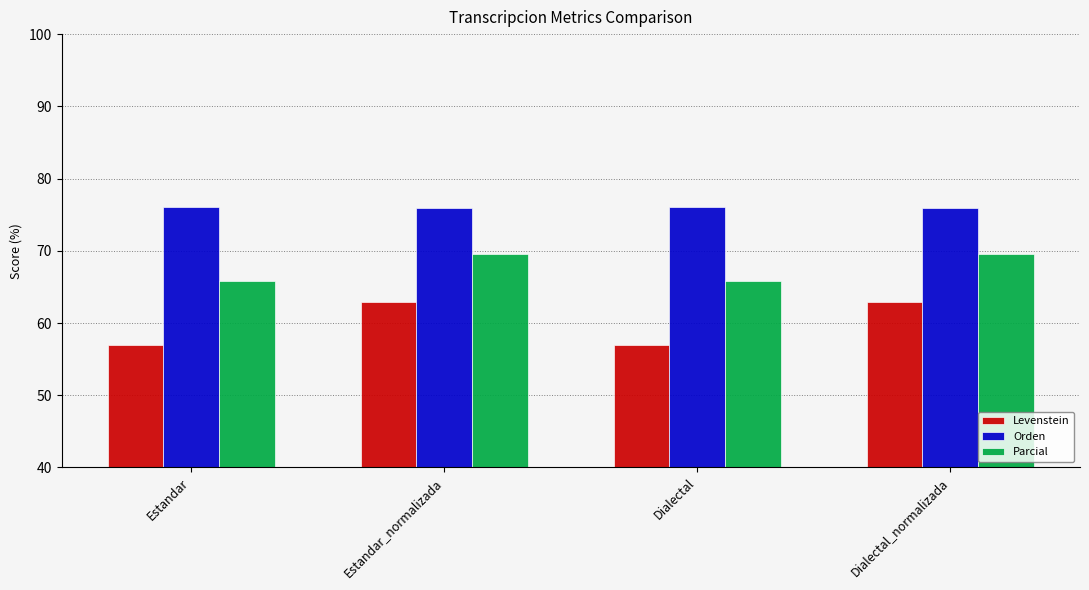

What is the approximate value of Parcial at Estandar_normalizada?

69.6